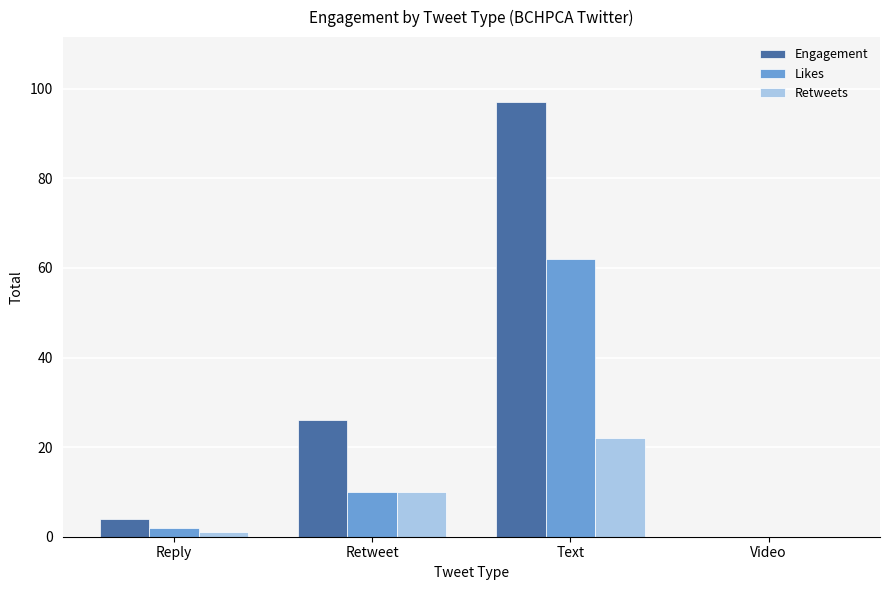

How many groups of bars are there?

4